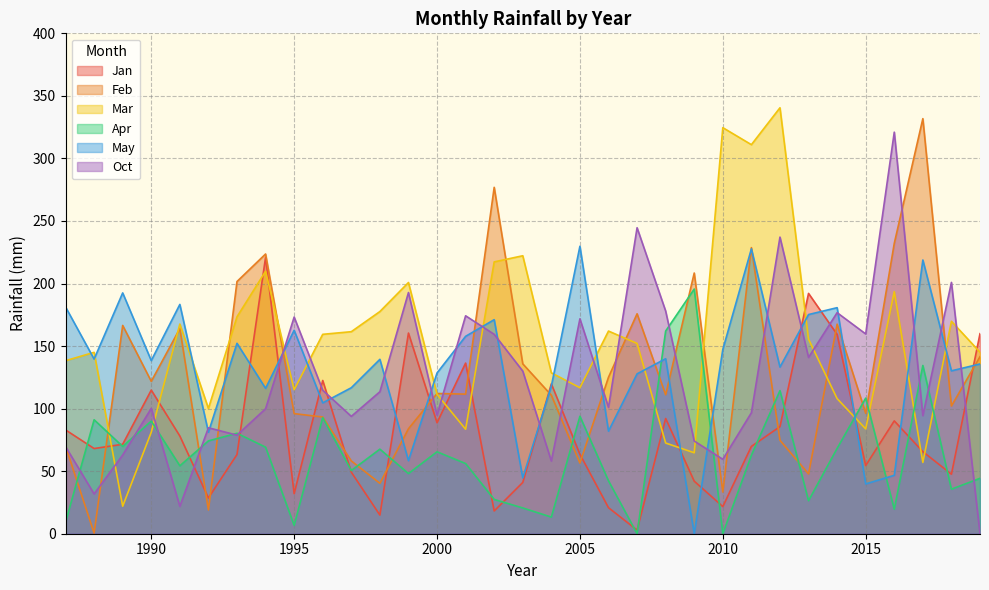

After their last crossing, which series has the higher values: Oct or Mar?

Mar